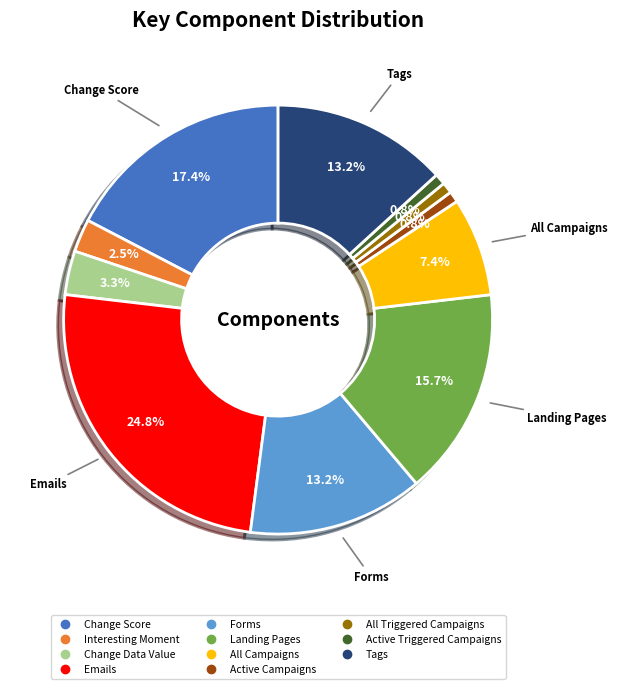

To the nearest percent, what is the combined percentage of All Triggered Campaigns and All Campaigns?

8%